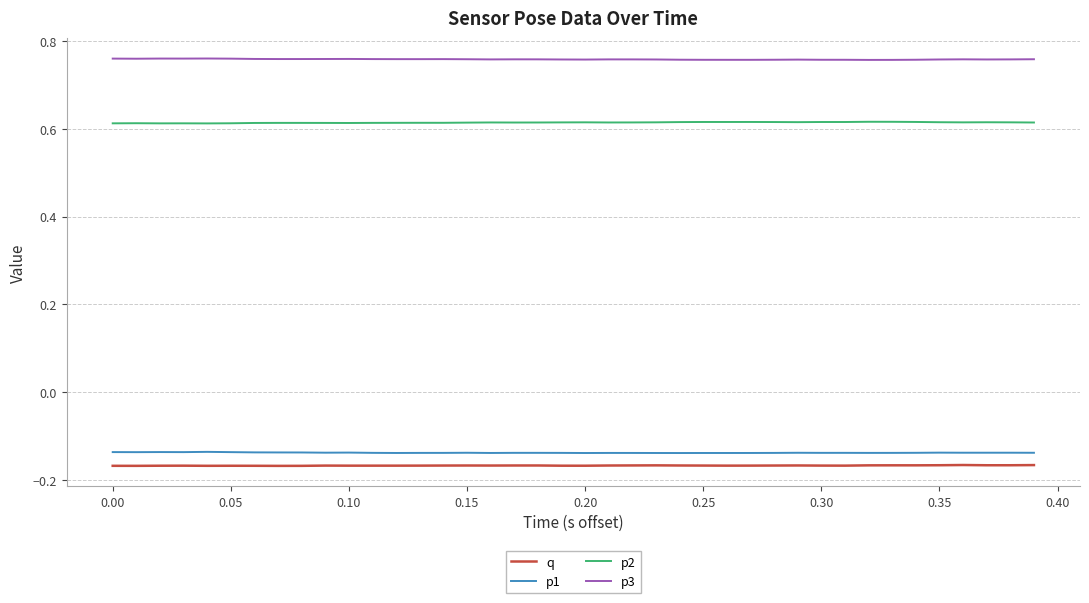

Which series has the largest total across all categories?

p3